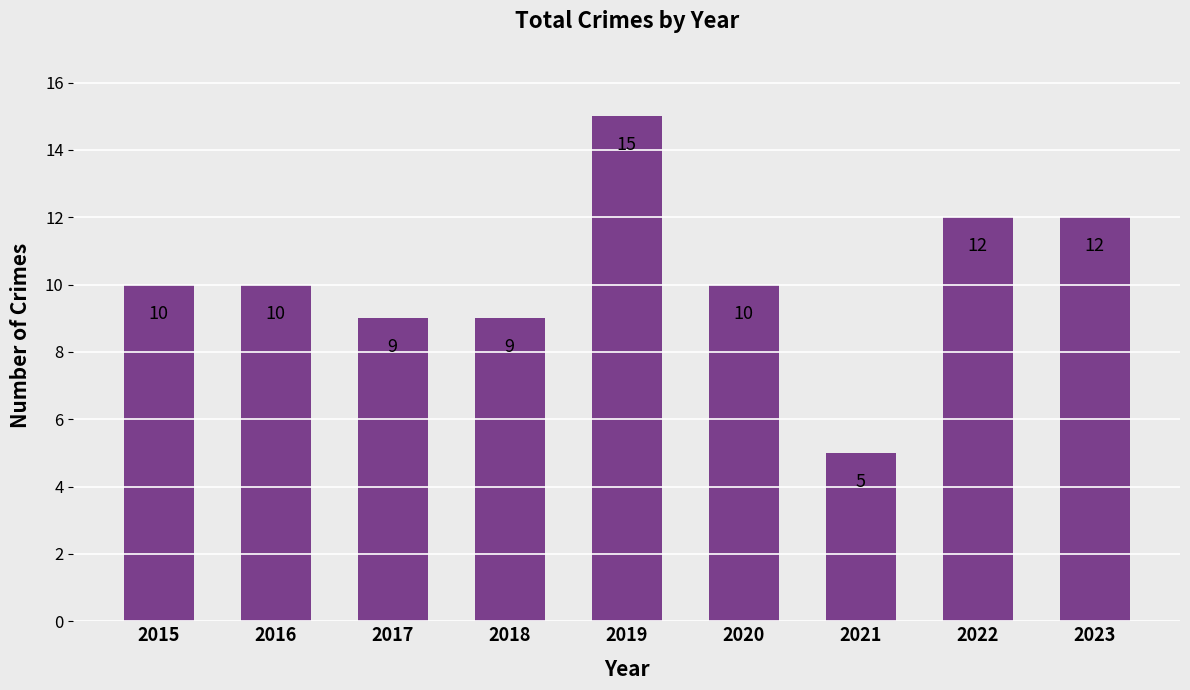

How many values are between 9 and 12?

7